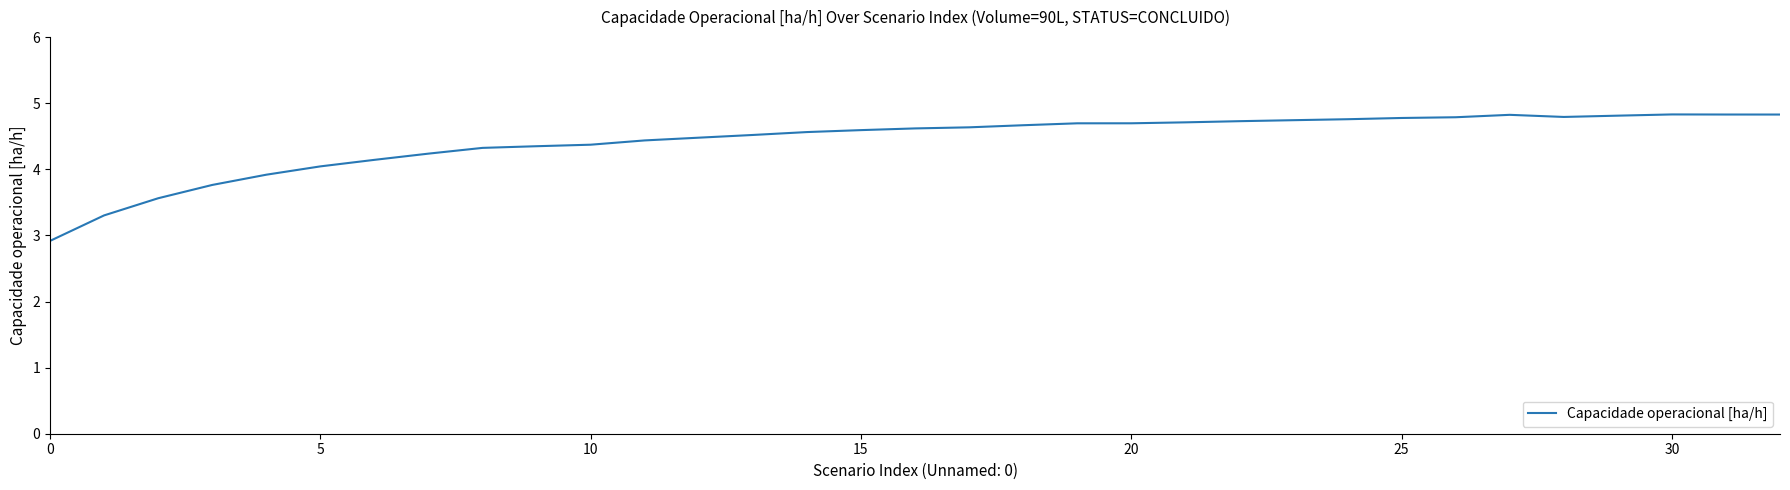

What is the maximum value shown in the chart?

4.8